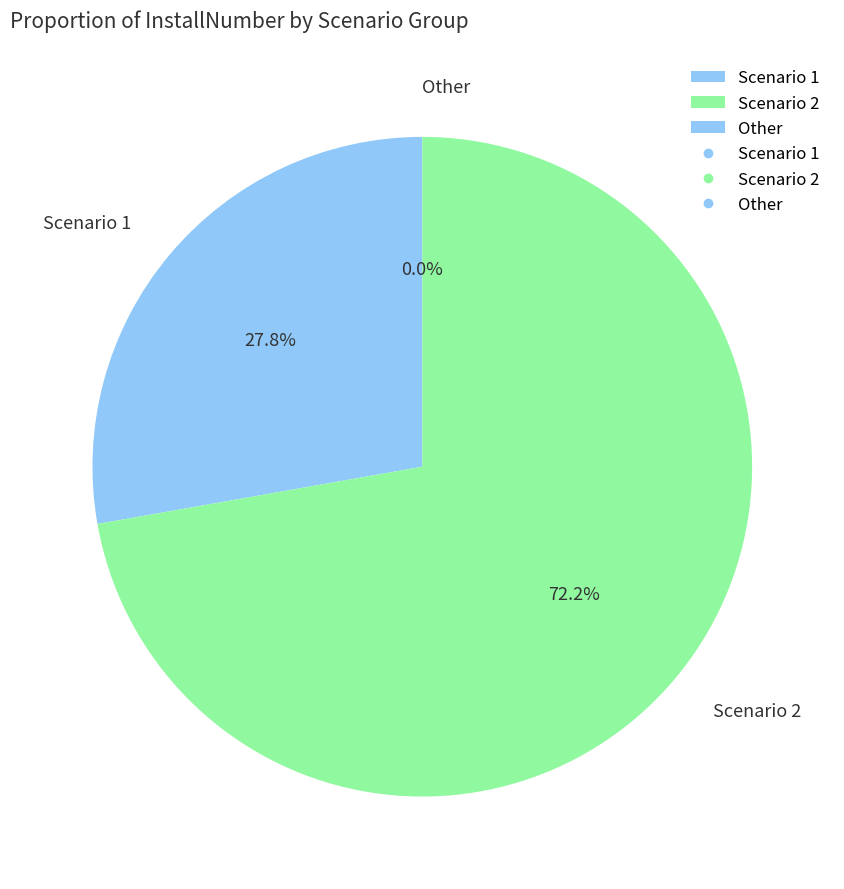

Is there a majority slice in this chart?

Yes